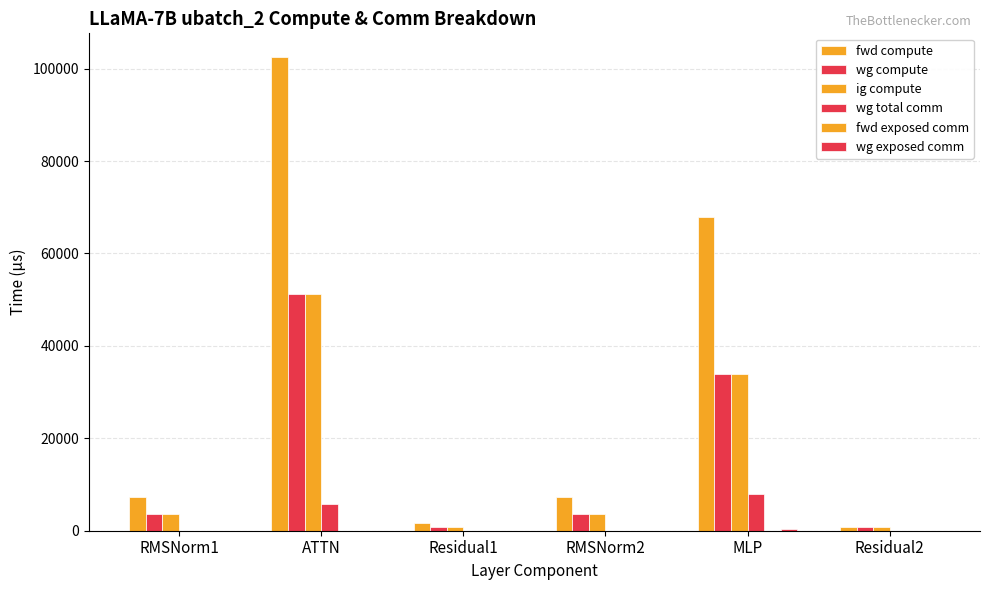

At how many categories does at least one series exceed 32680?

2